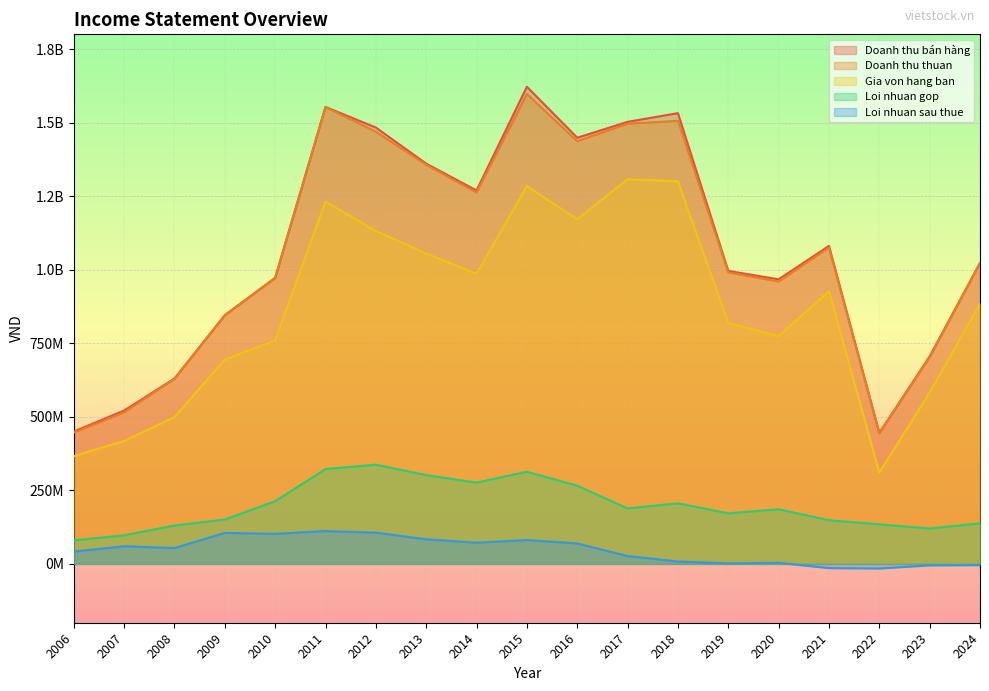

Which series has the widest spread of values?

Doanh thu bán hàng